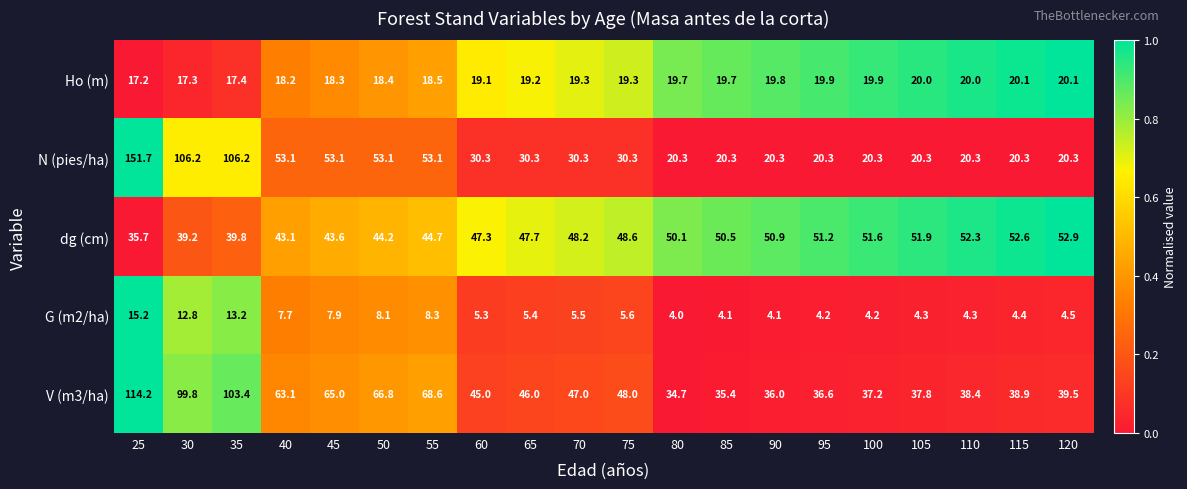

Which series has the widest spread of values?

N (pies/ha)